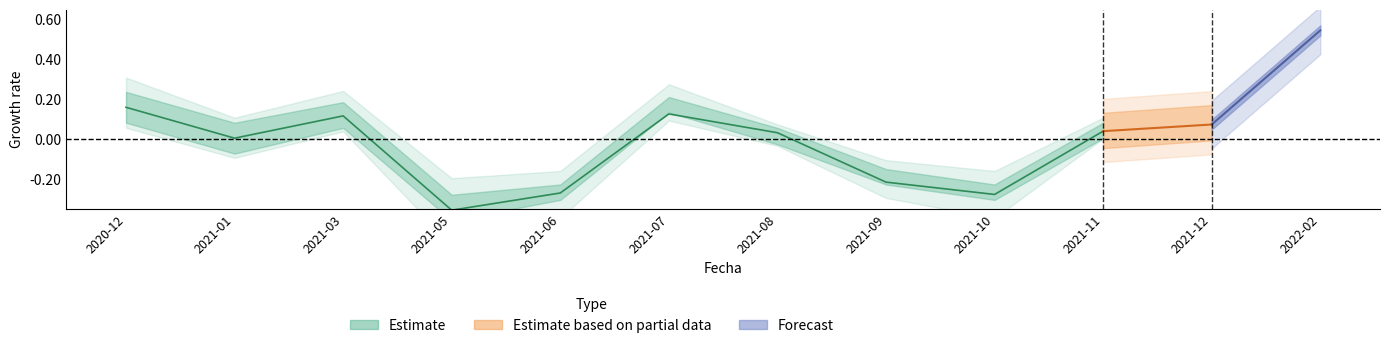

True or false: the data has more than 1 interior local peaks.

True